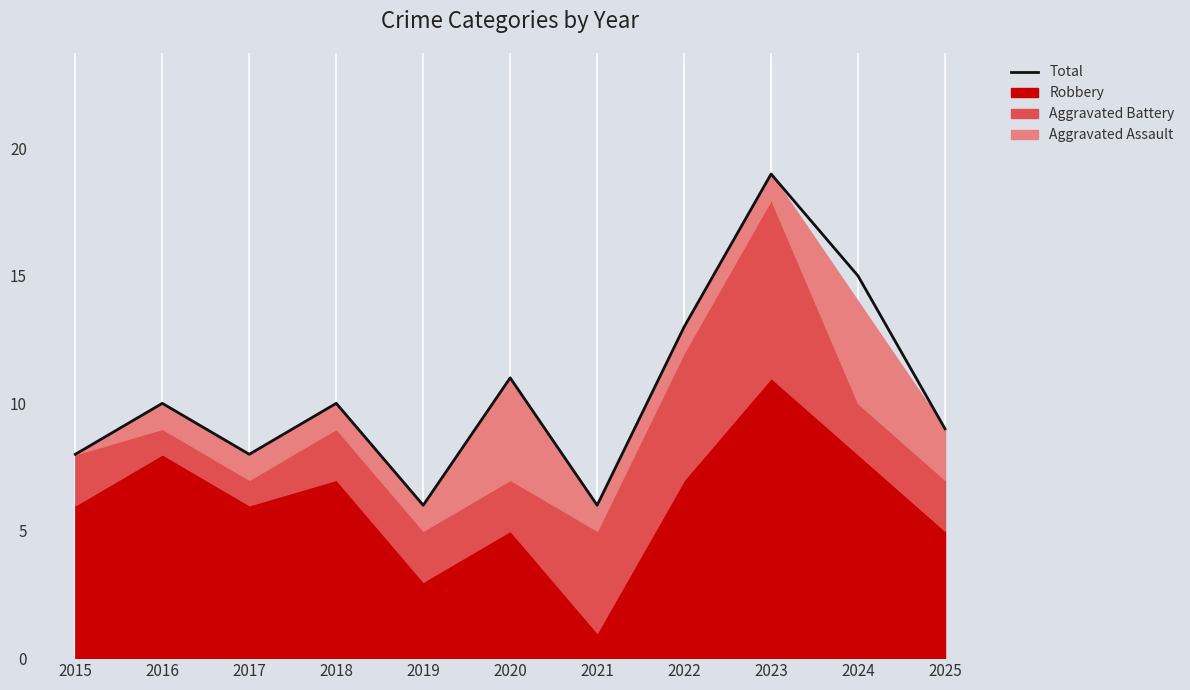

How many lines are shown in the chart?

1